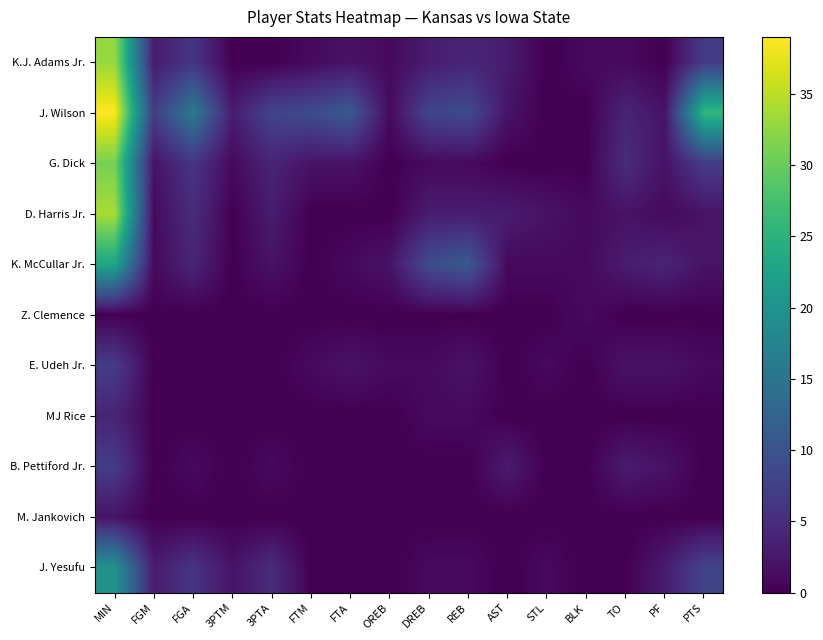

Which series has the largest total across all categories?

J. Wilson